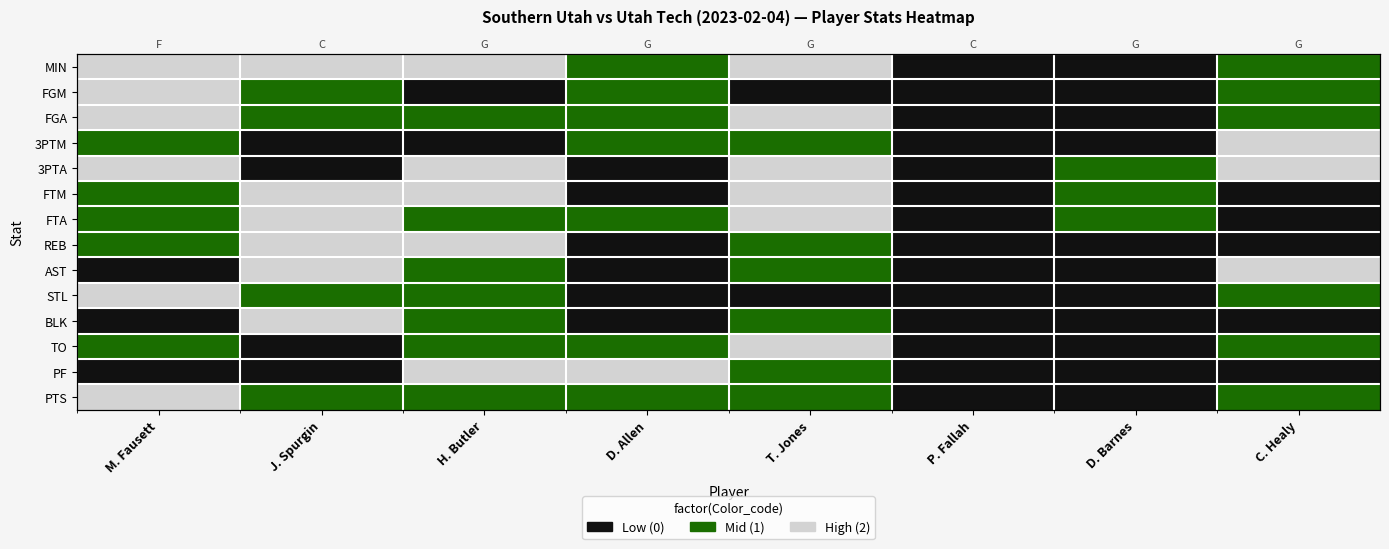

What is the approximate value of STL at H. Butler?

1